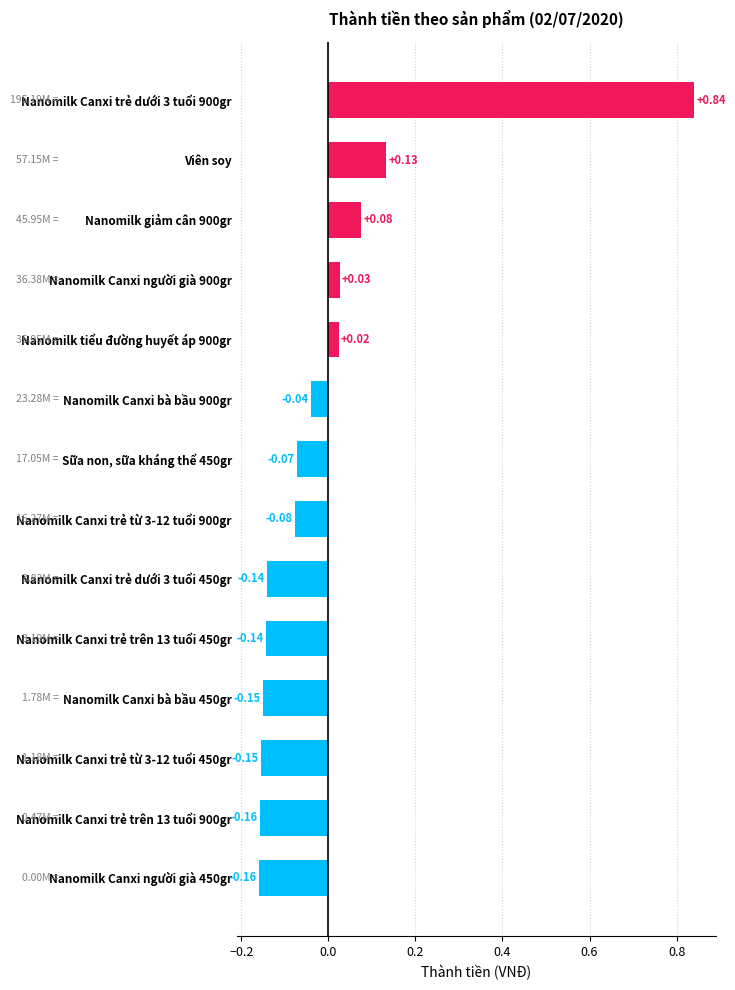

Between Sữa non, sữa kháng thể 450gr and Nanomilk tiểu đường huyết áp 900gr, which is larger?

Nanomilk tiểu đường huyết áp 900gr